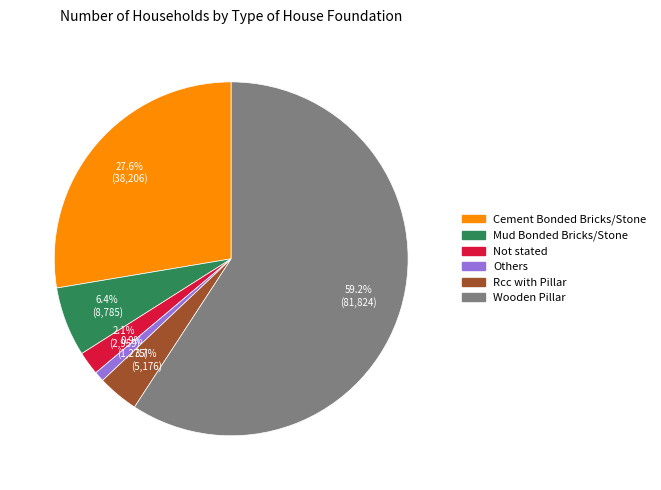

Combined, do Others and Mud Bonded Bricks/Stone account for over 50%?

No